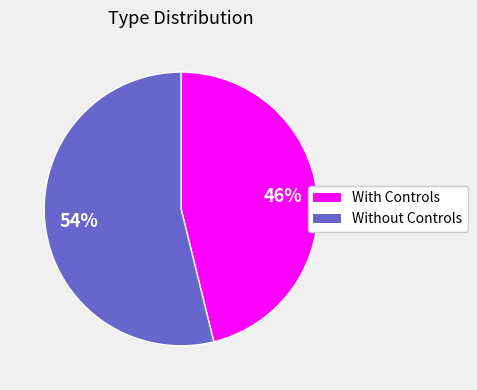

To the nearest percent, what portion does Without Controls represent?

54%